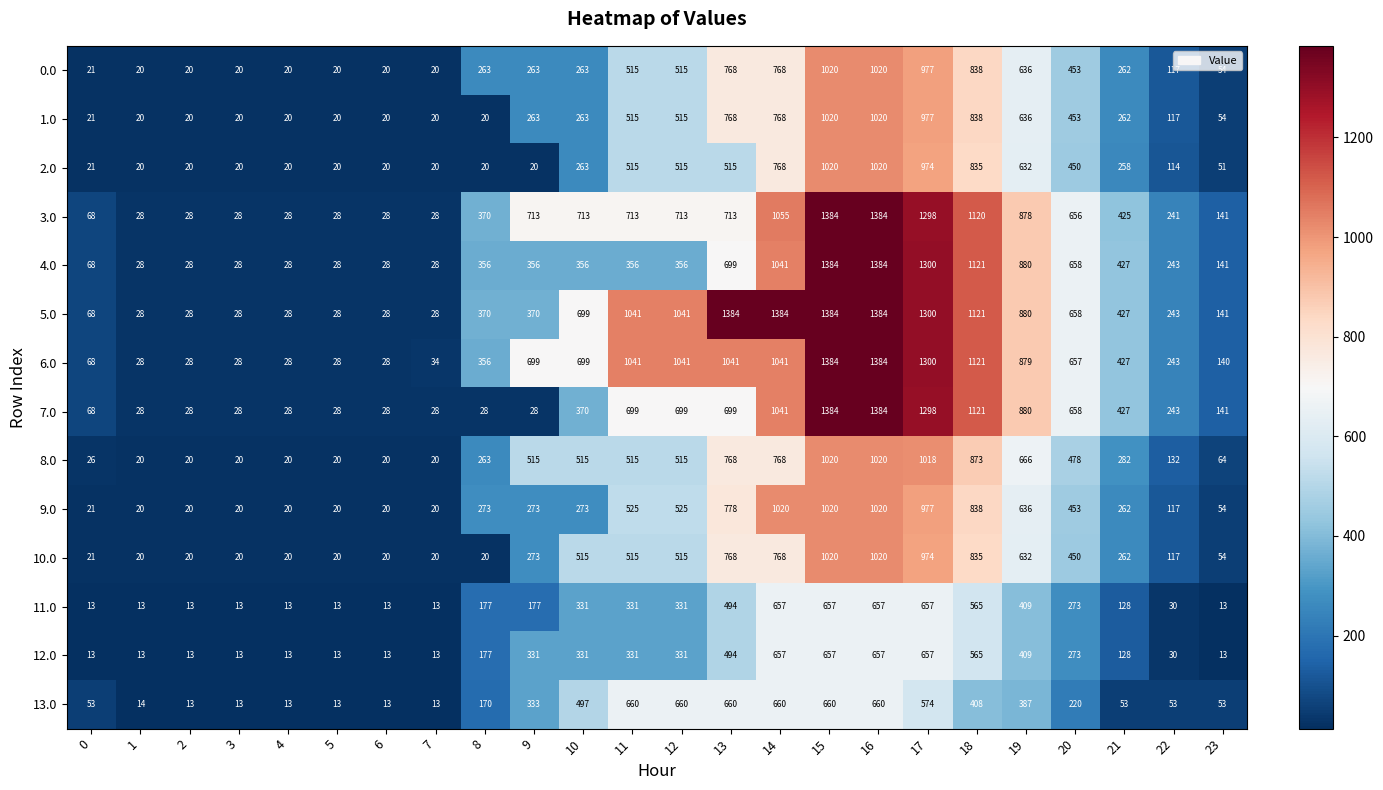

What is the difference between the second highest and minimum values in the 8.0 series?

1000